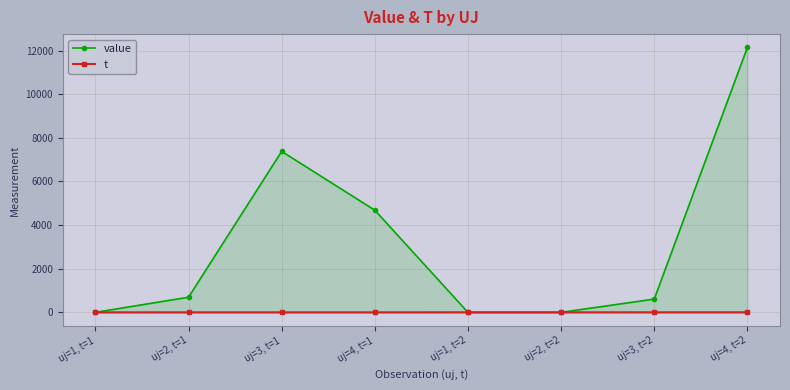

Where does the value series first go above 694?

uj=2, t=1